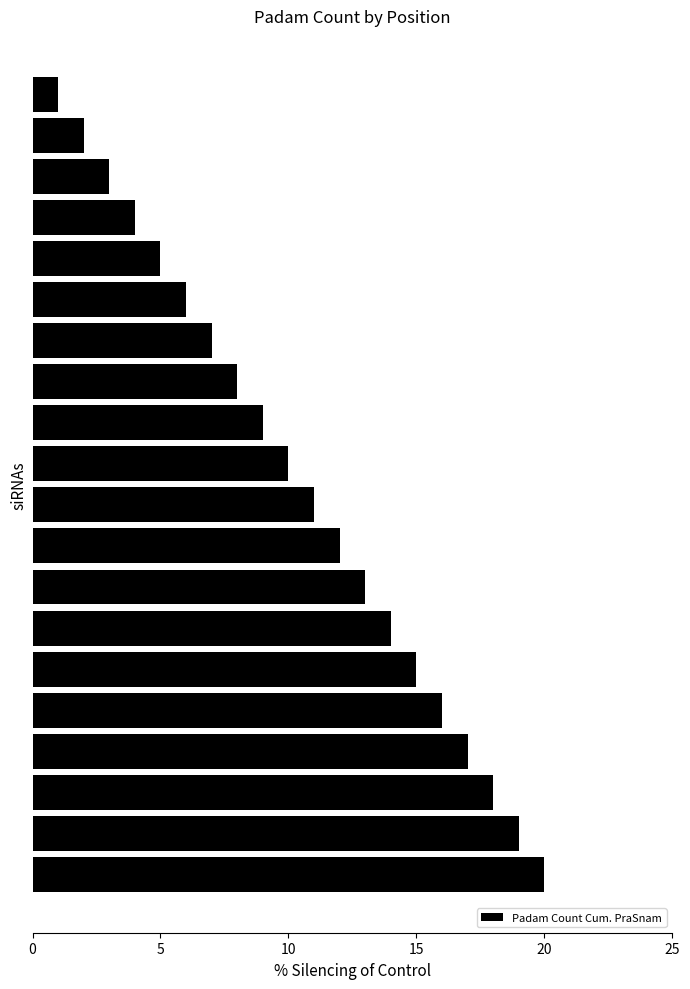

Reading bottom to top, list all the values displayed in this chart.

20	19	18	17	16	15	14	13	12	11	10	9	8	7	6	5	4	3	2	1